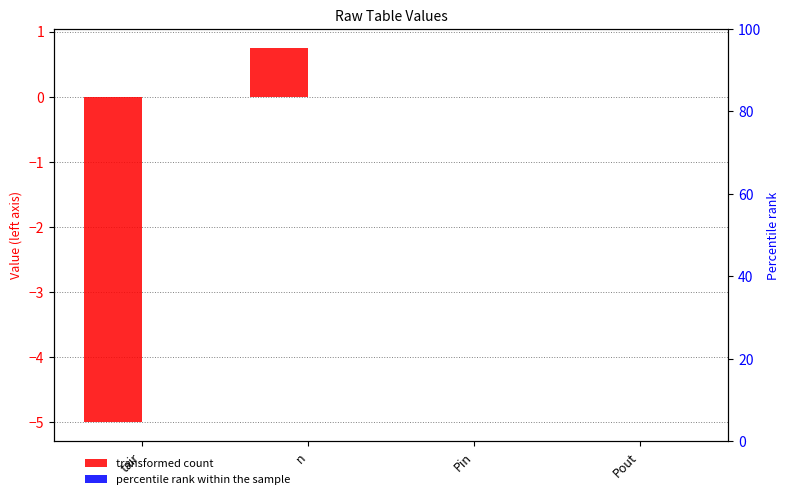

What position from the right is Pin?

2